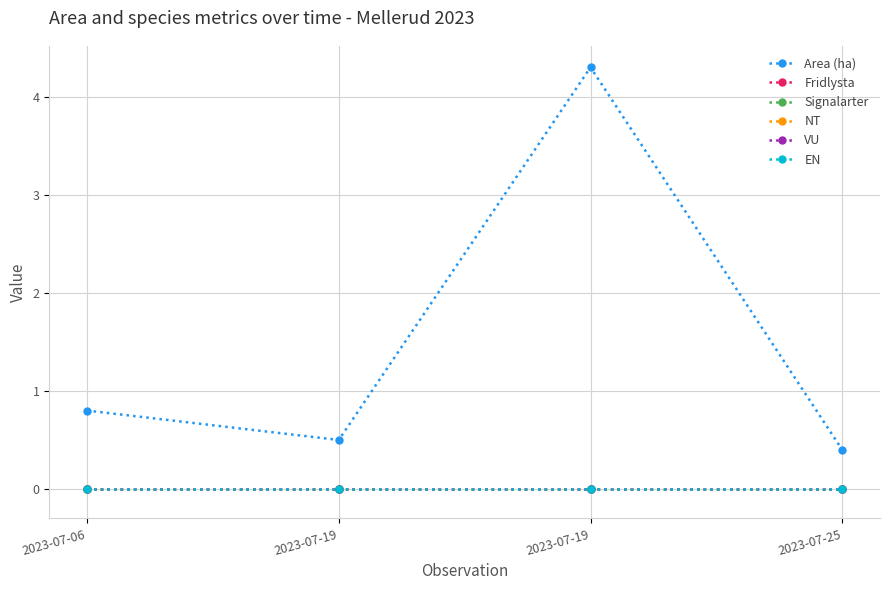

What is the greatest value displayed?

4.3